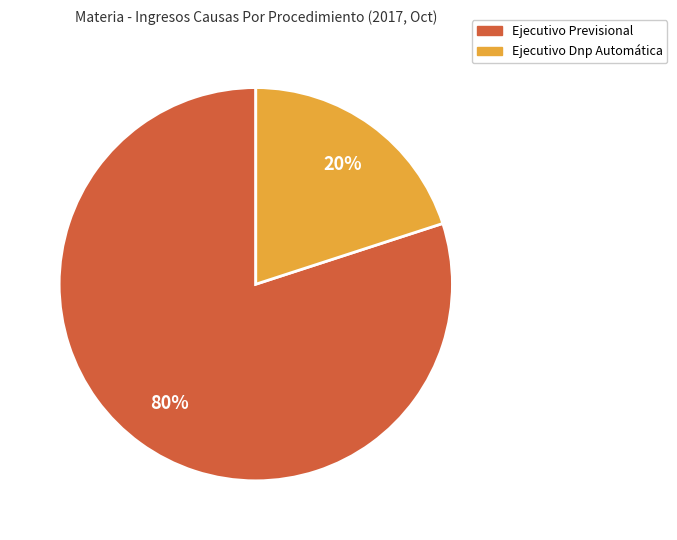

Is the sum of Ejecutivo Previsional and Ejecutivo Dnp Automática greater than half?

Yes